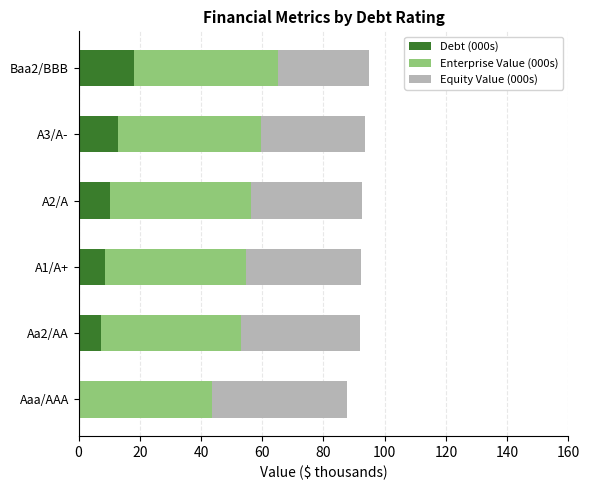

Count the number of data series in this chart.

3